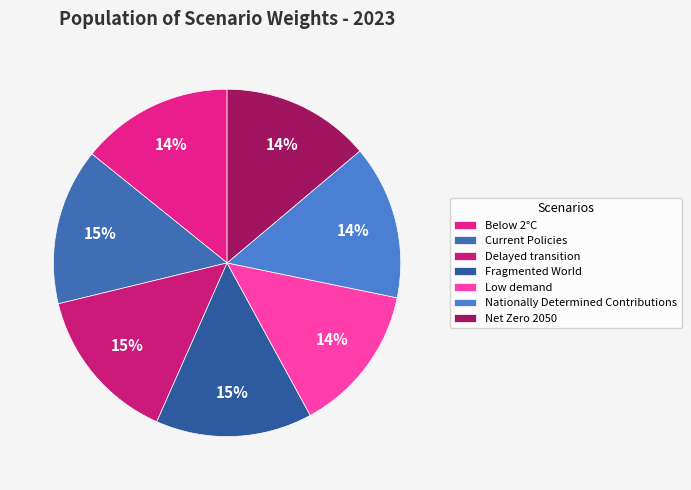

How many segments does this pie chart have?

7